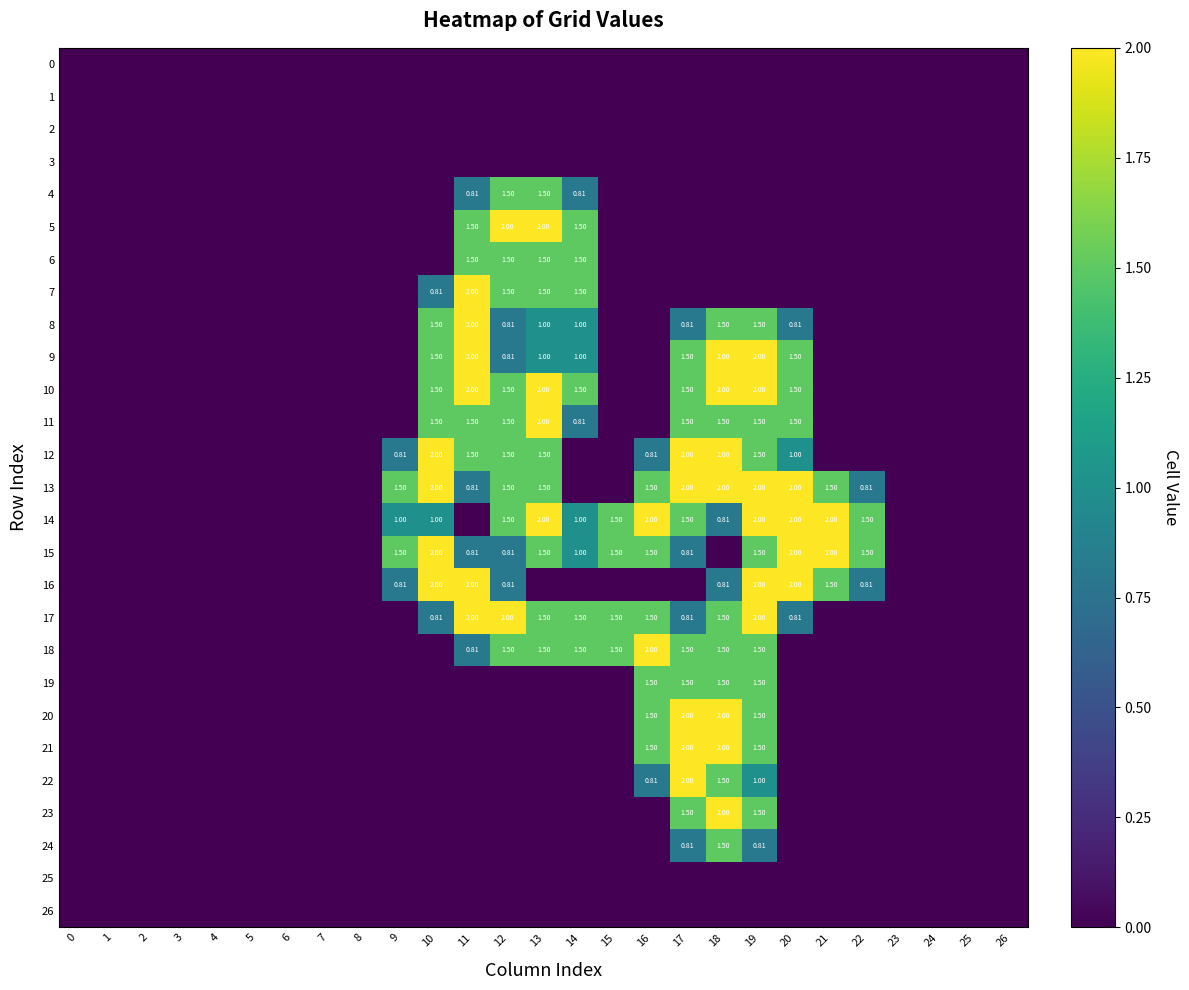

At which label is 17 closest to 1?

10